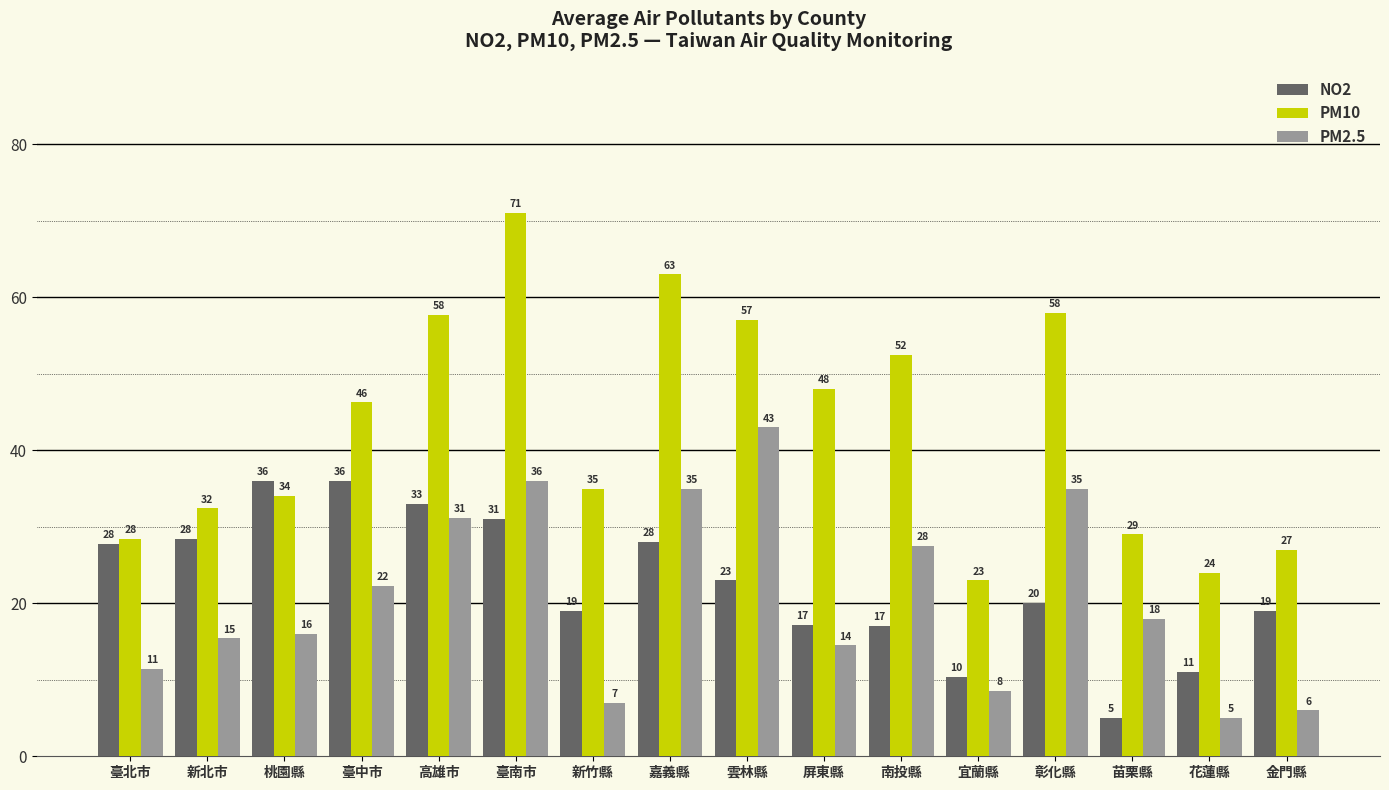

What is the label of the 4th bar from the right?

彰化縣